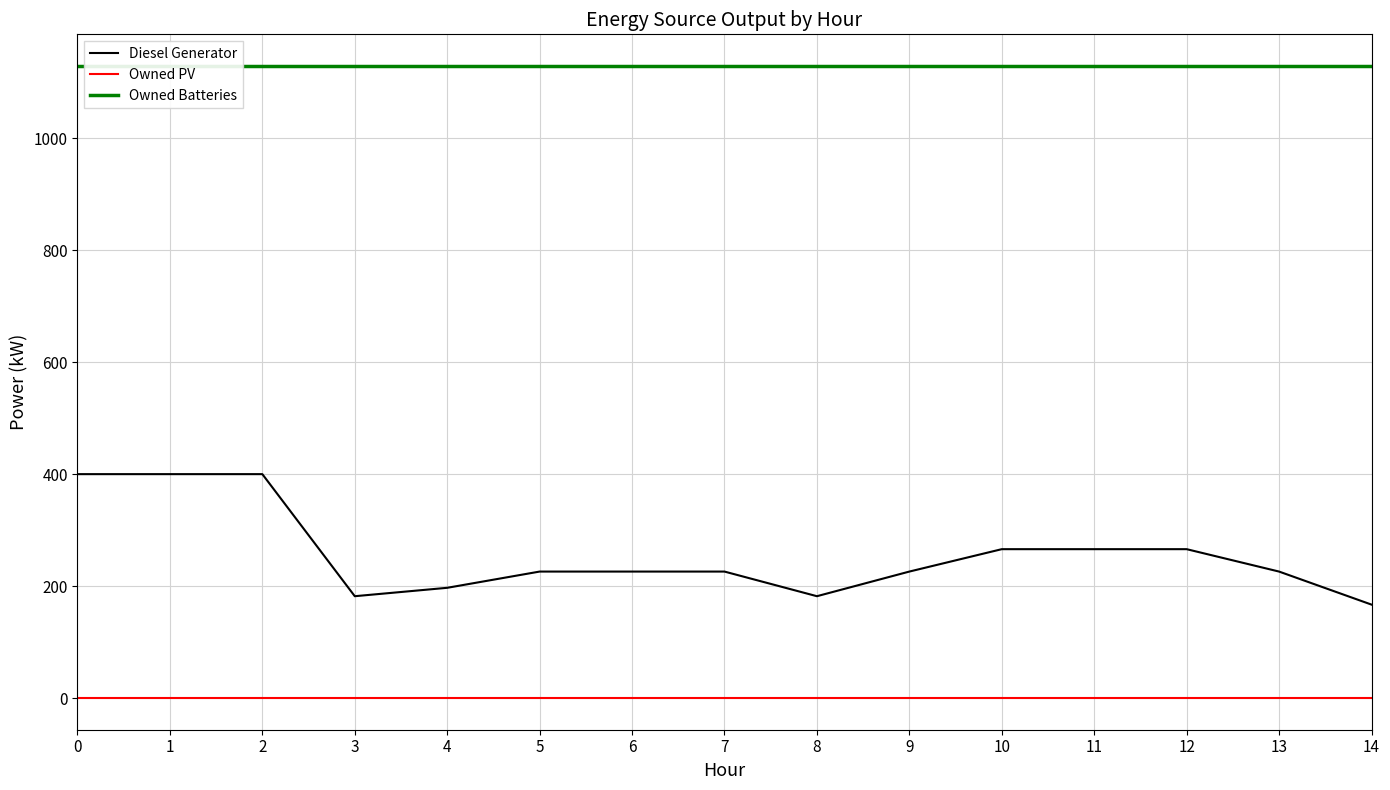

The value of Diesel Generator at 9 is 134. True or false?

False